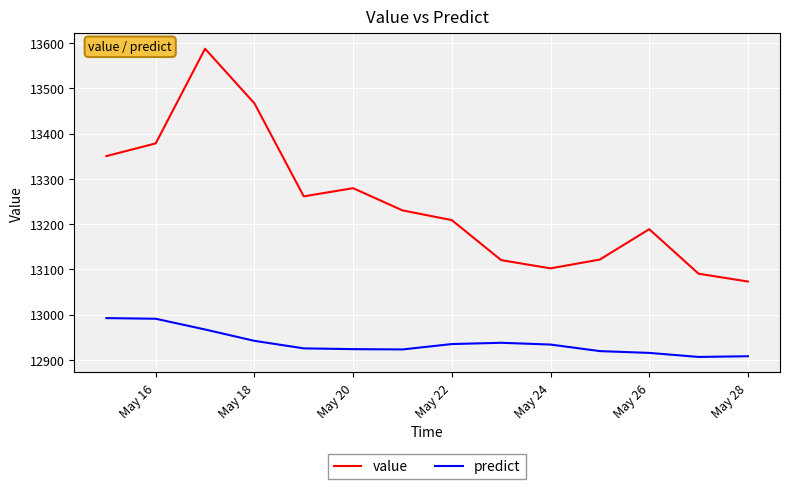

At how many categories does at least one series exceed 12911?

14